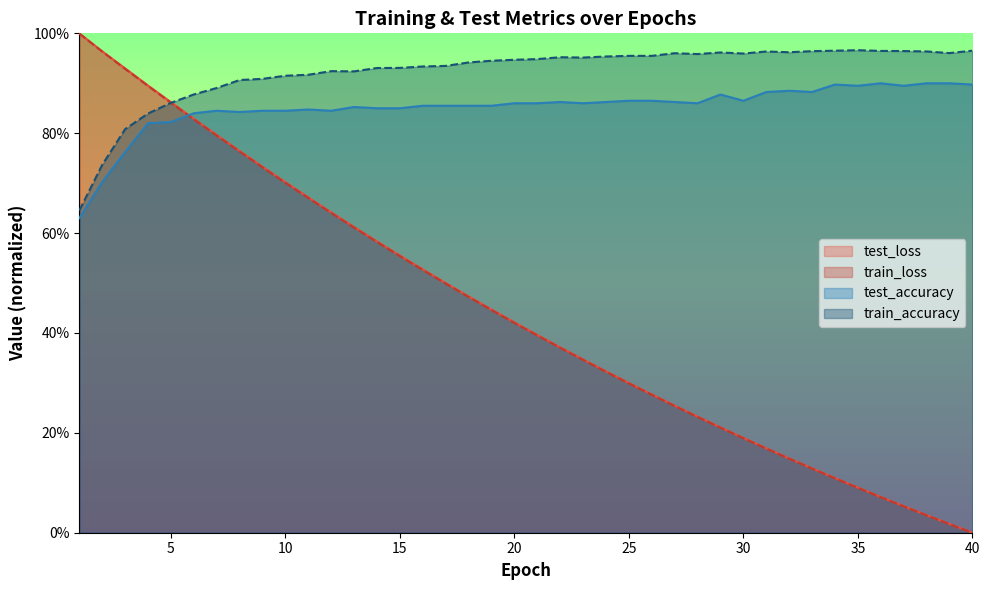

Which category has the lowest value in the test_loss series?

40